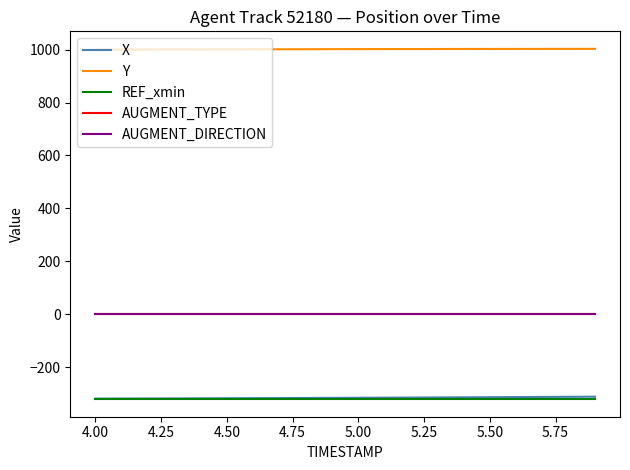

What is the lowest value of the Y series?

999.5